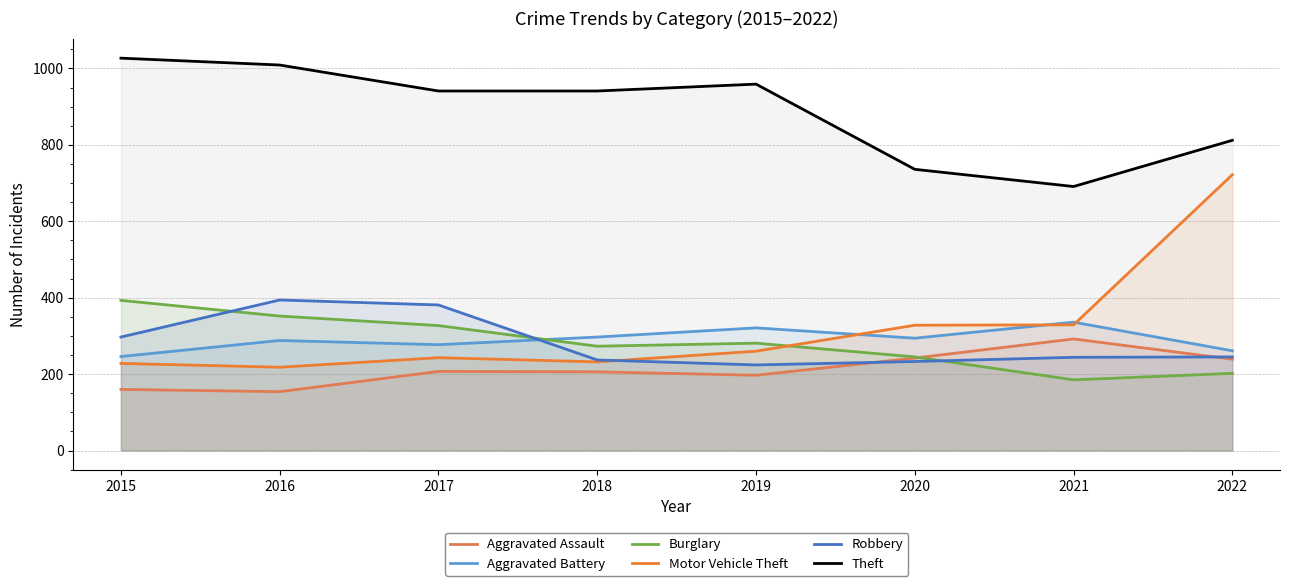

Where is Burglary nearest to the value 289?

2019